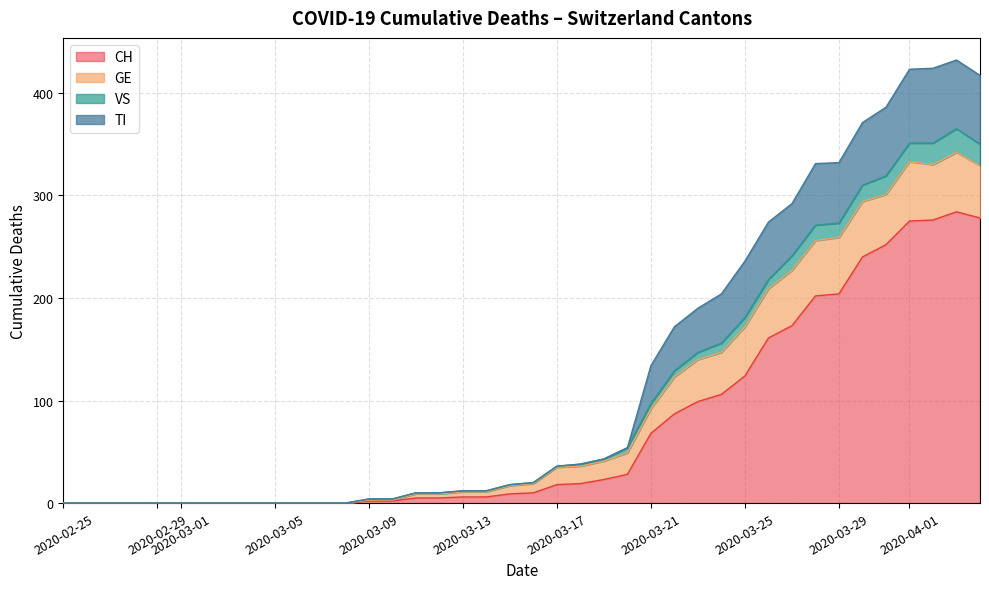

What is the label of the 2nd point from the right?

2020-04-03